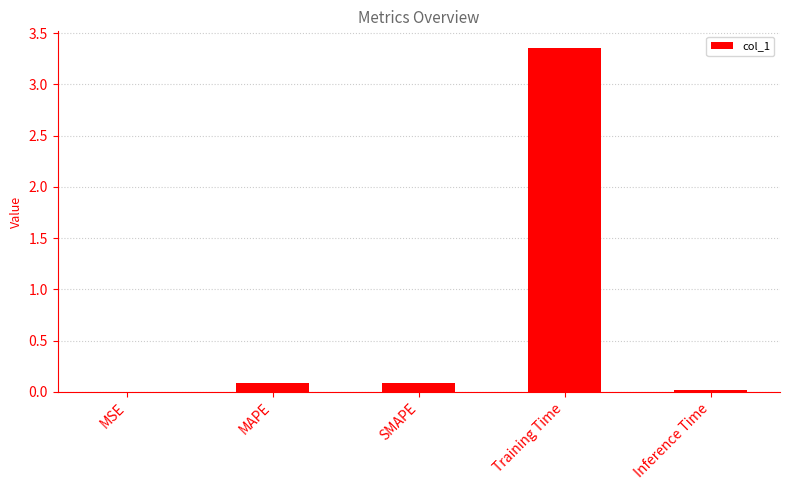

What is the sum of all values?

3.5